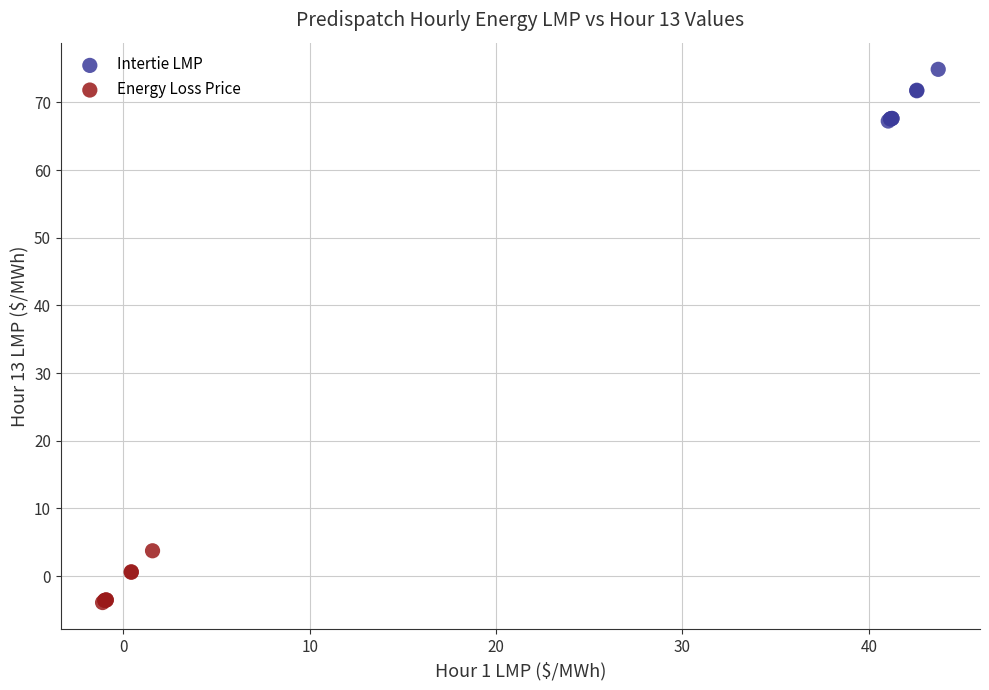

Which series has the widest spread of Y values?

Energy Loss Price